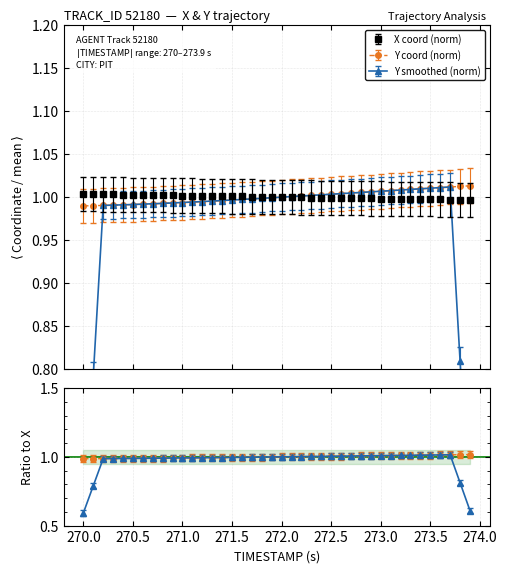

What is the sum of all Y values?

40.0